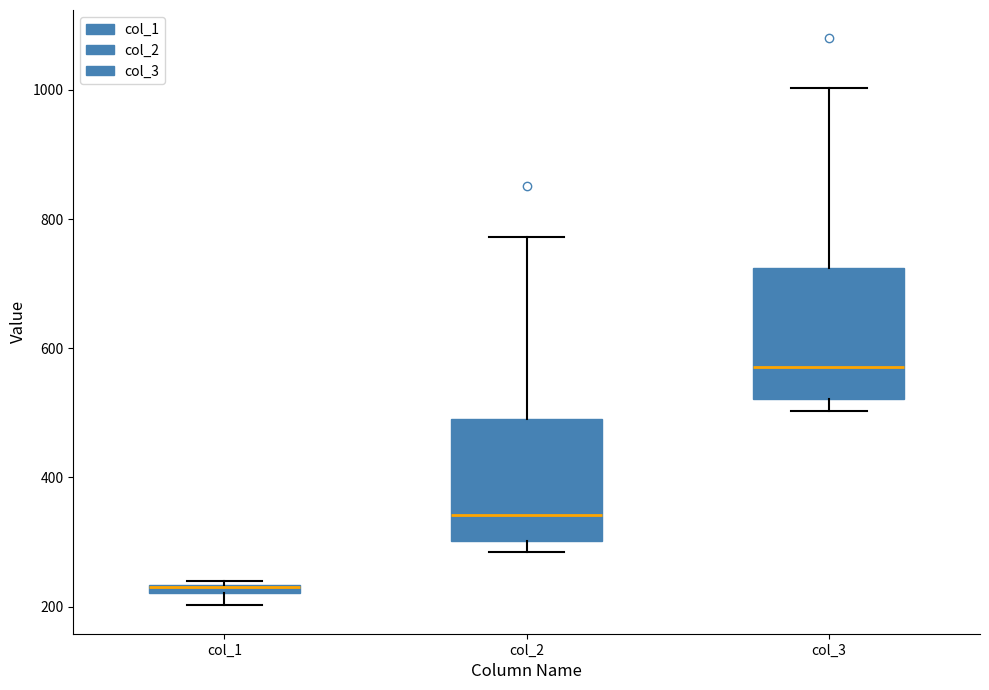

Which box's median line is the lowest?

col_1